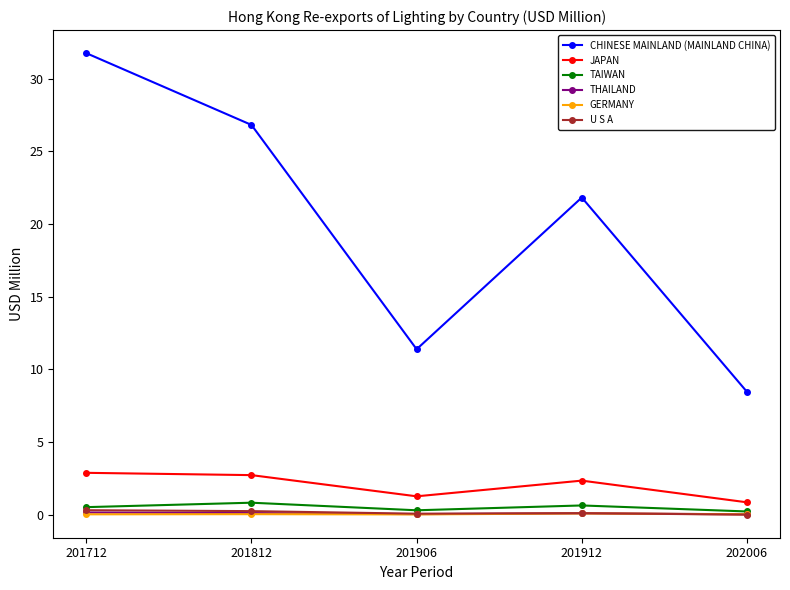

Which category has the lowest value in the CHINESE MAINLAND (MAINLAND CHINA) series?

202006